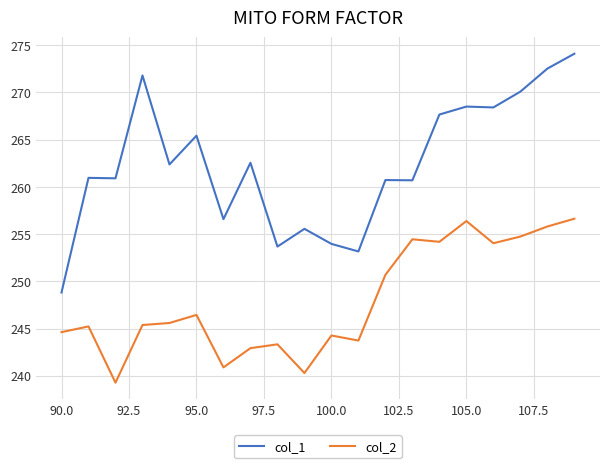

List the series in order of their peak value, lowest first.

col_2, col_1